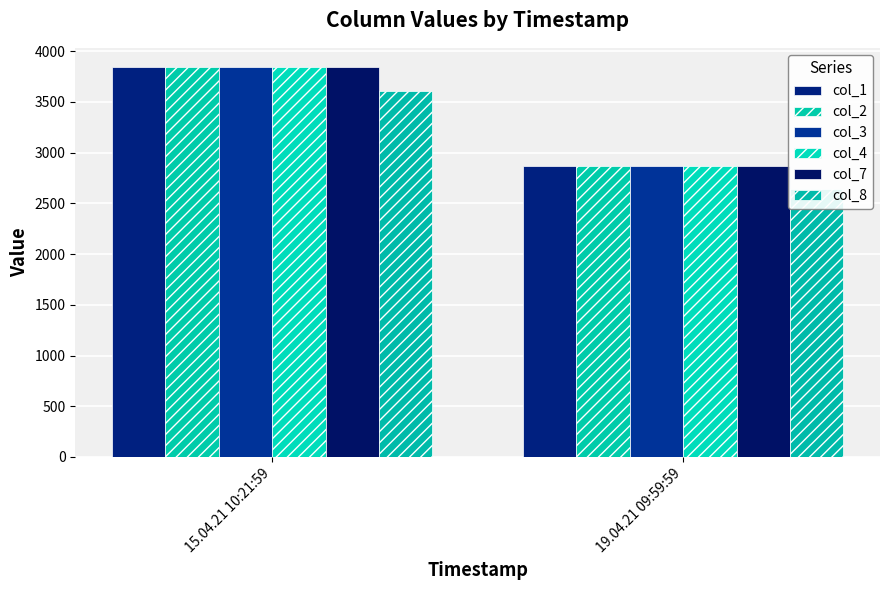

What is the approximate value of col_3 at 15.04.21 10:21:59?

3841.6